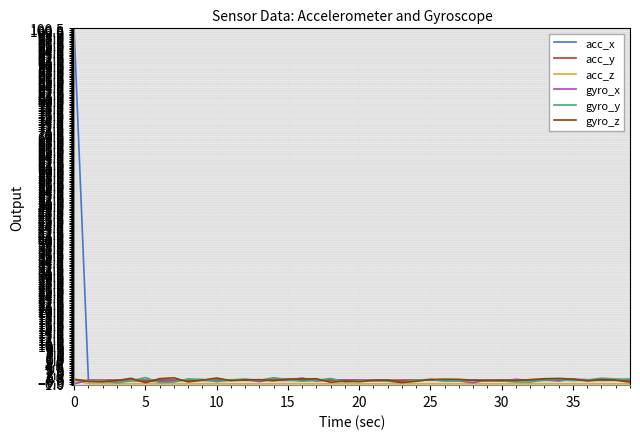

Which series has the largest range (max minus min)?

acc_x